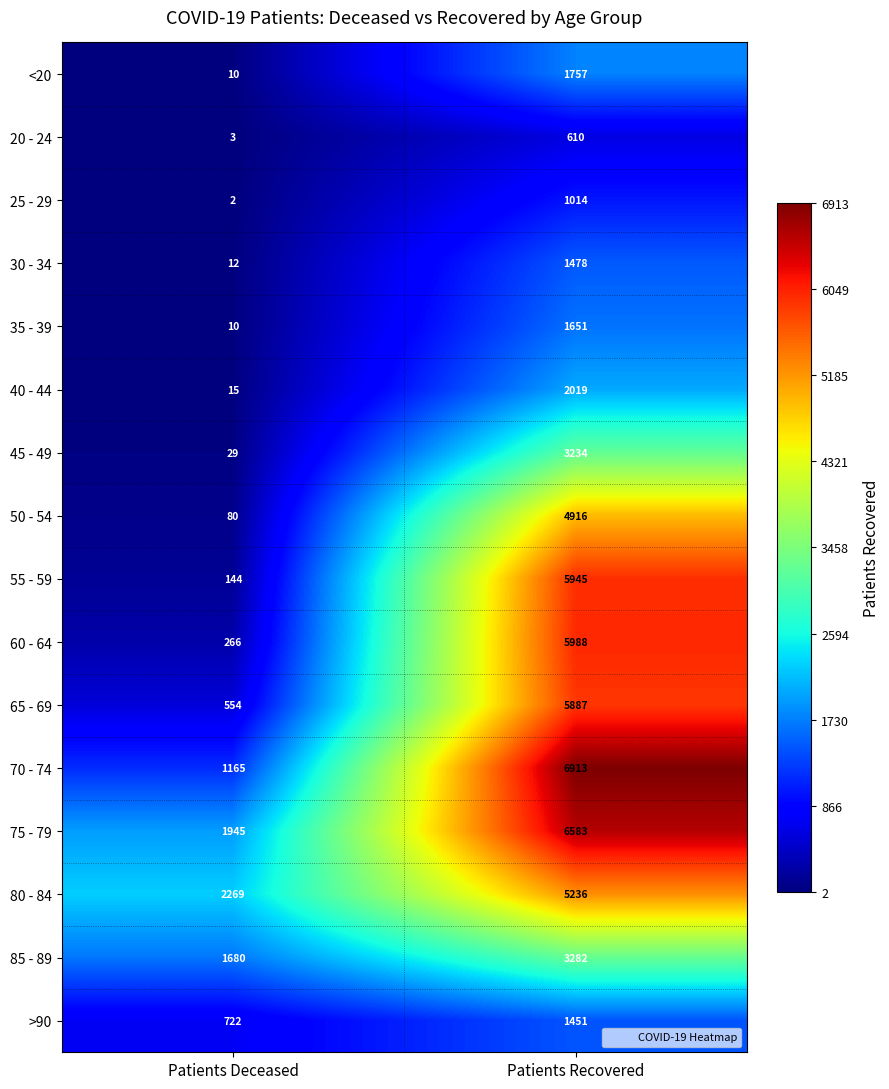

What is the sum of all 45 - 49 values?

3263